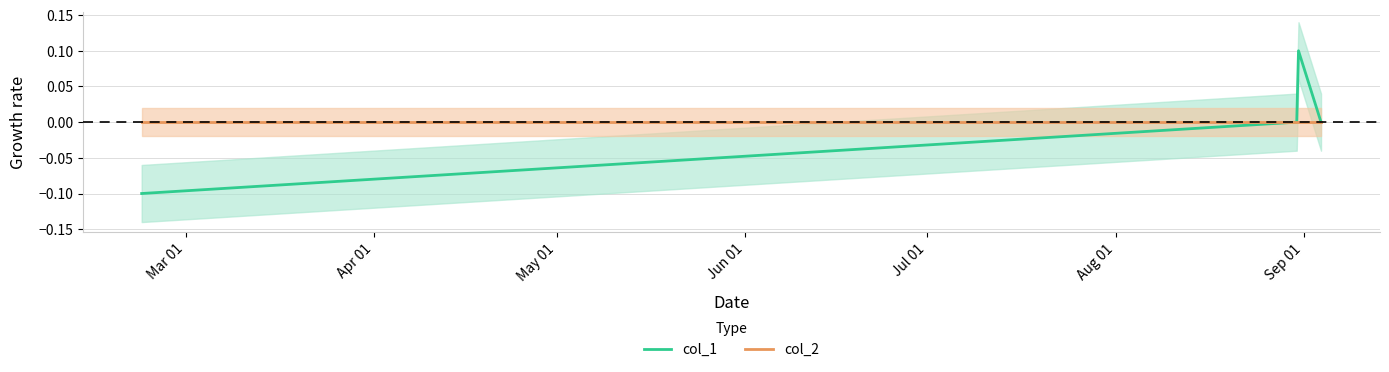

What is the greatest value displayed?

0.1